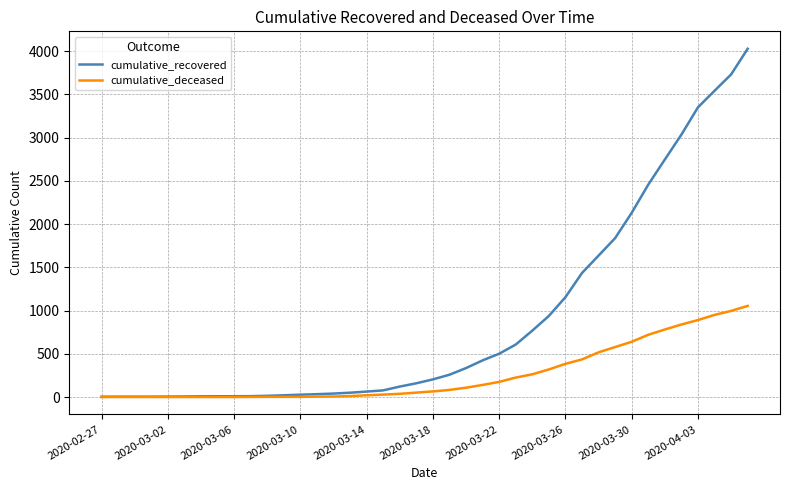

Rank the series by their maximum value, from lowest to highest.

cumulative_deceased, cumulative_recovered